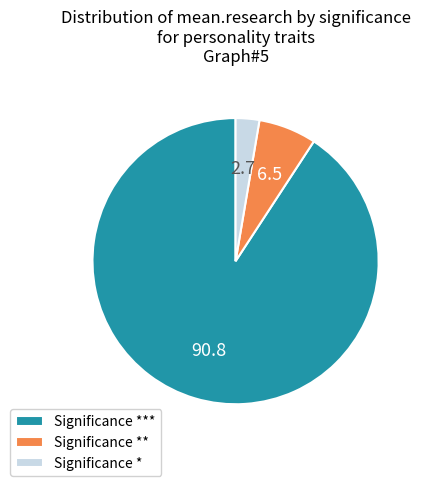

Which slice represents more than half of the pie?

Significance ***